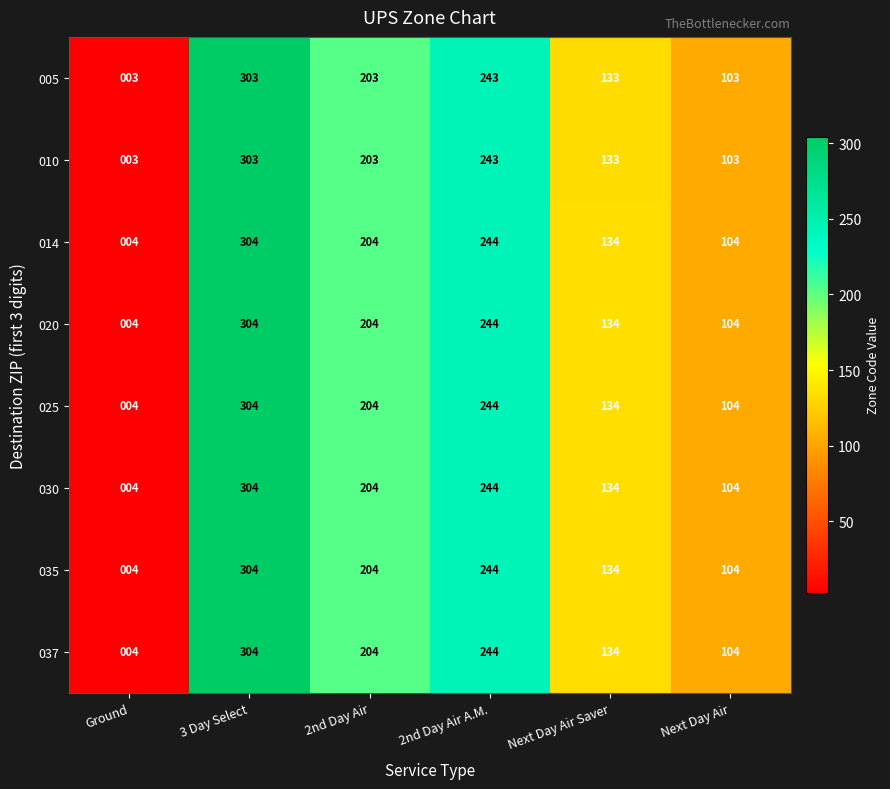

What is the average value of the 020 series?

166